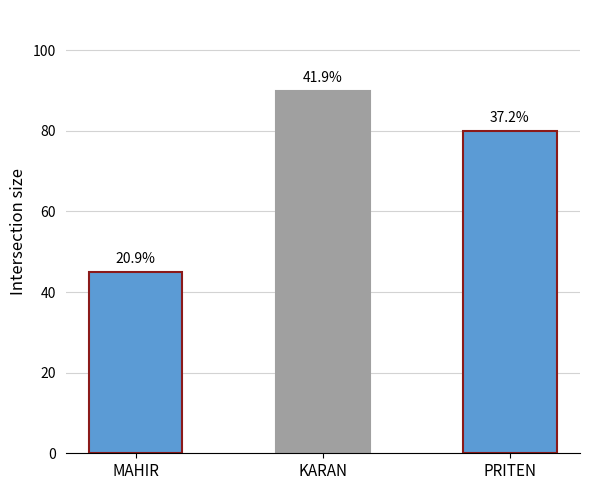

How many bars are there in total?

3